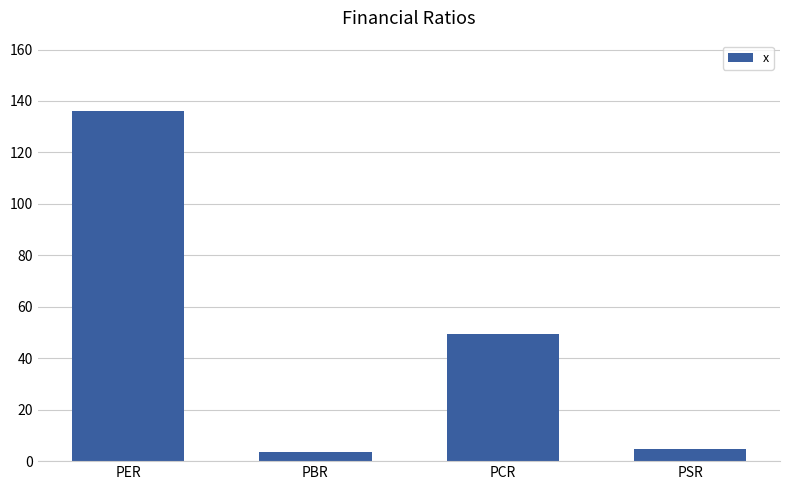

What is the change in value from PER to PCR?

-86.7